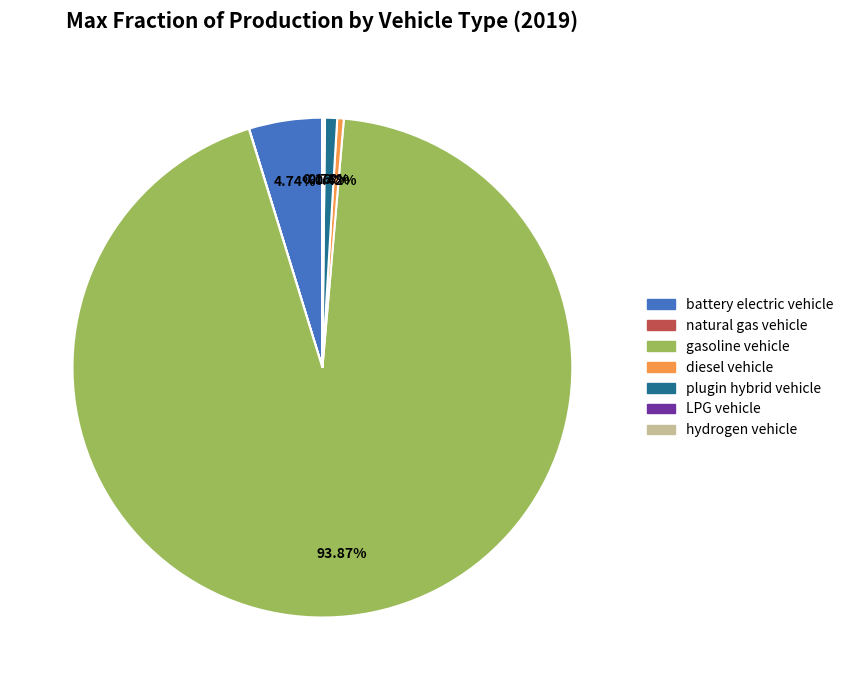

What is the majority slice?

gasoline vehicle